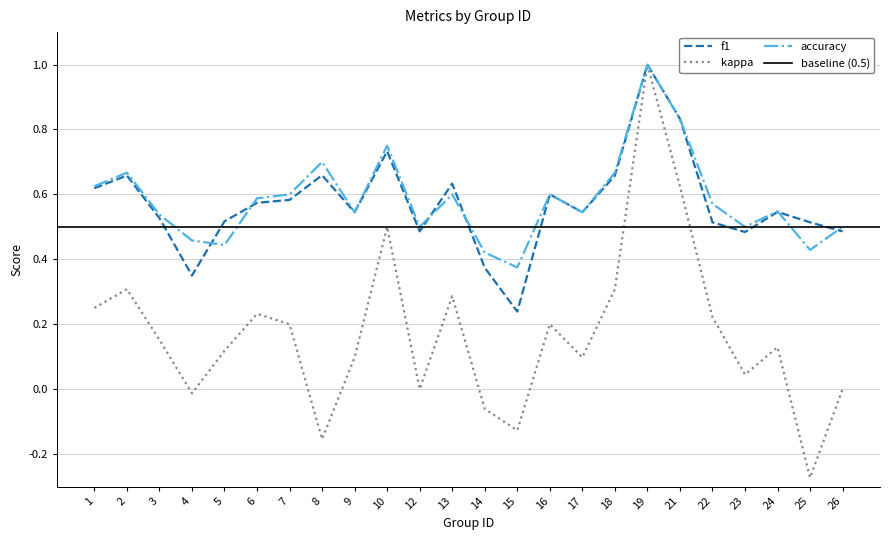

True or false: kappa and accuracy cross at least once.

False